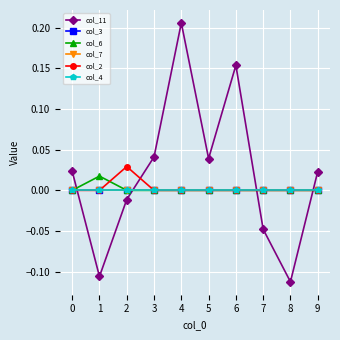

Is it true that col_2 equals -0.0 at 9?

False